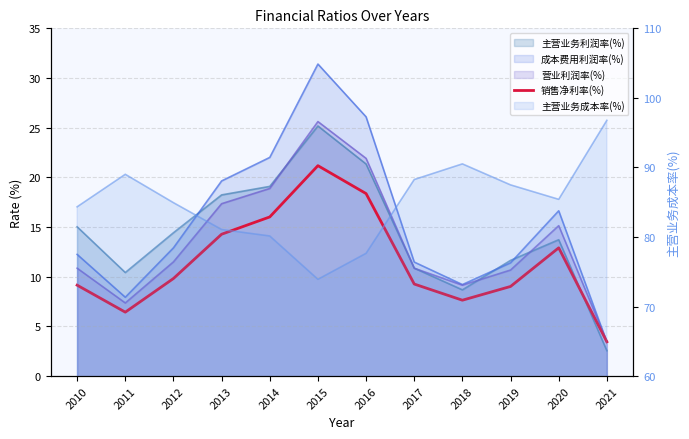

Reading left to right, list all the values displayed in this chart.

2010=9.2	2011=6.4	2012=9.8	2013=14.3	2014=16.0	2015=21.2	2016=18.4	2017=9.3	2018=7.6	2019=9.0	2020=12.9	2021=3.5